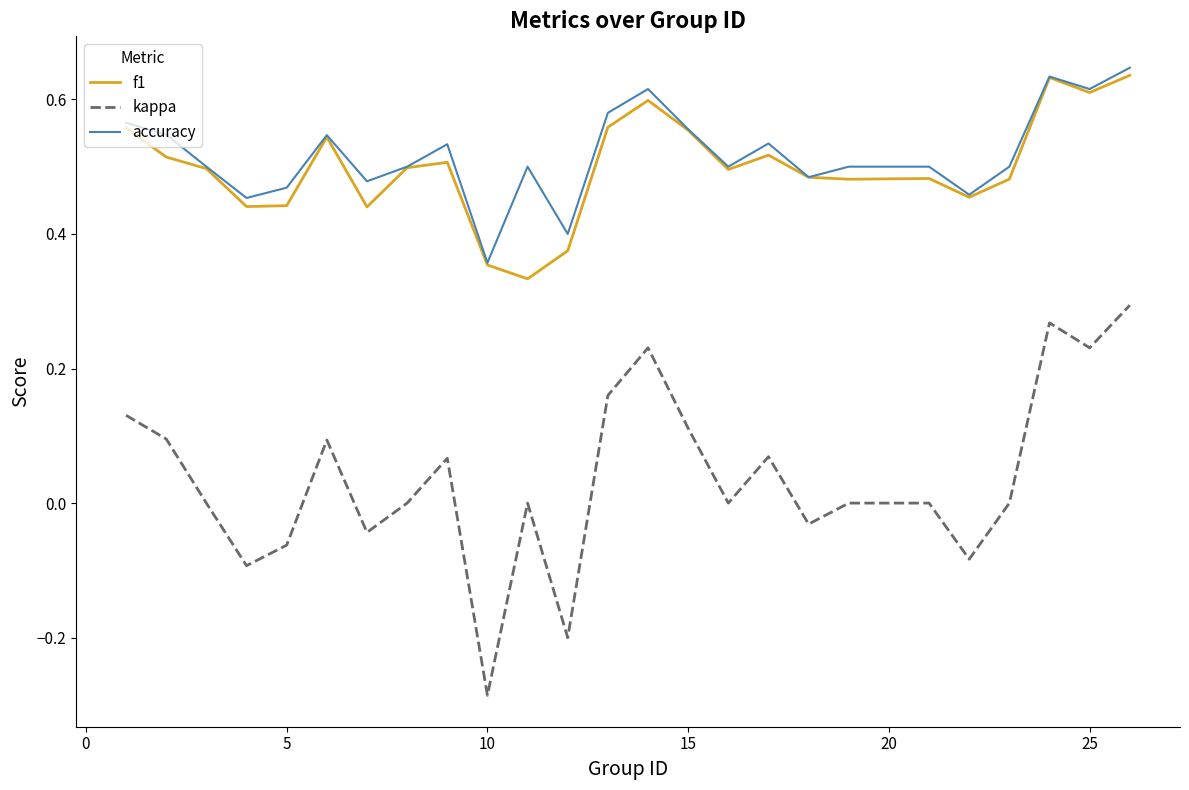

True or false: kappa and accuracy intersect in this chart.

False